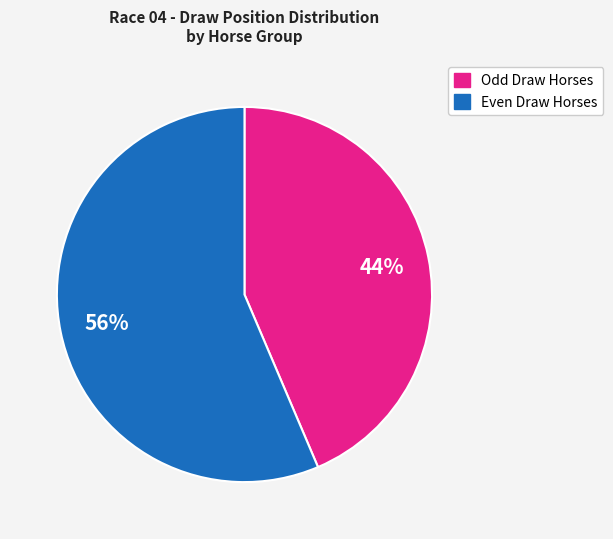

Is there a majority slice in this chart?

Yes